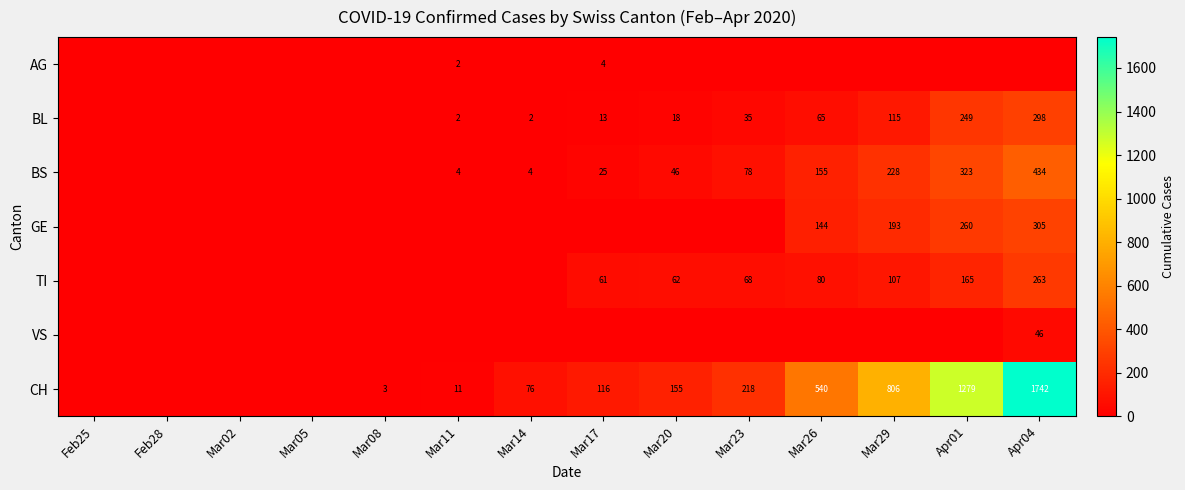

The BS series shows 4 at Mar14. True or false?

True